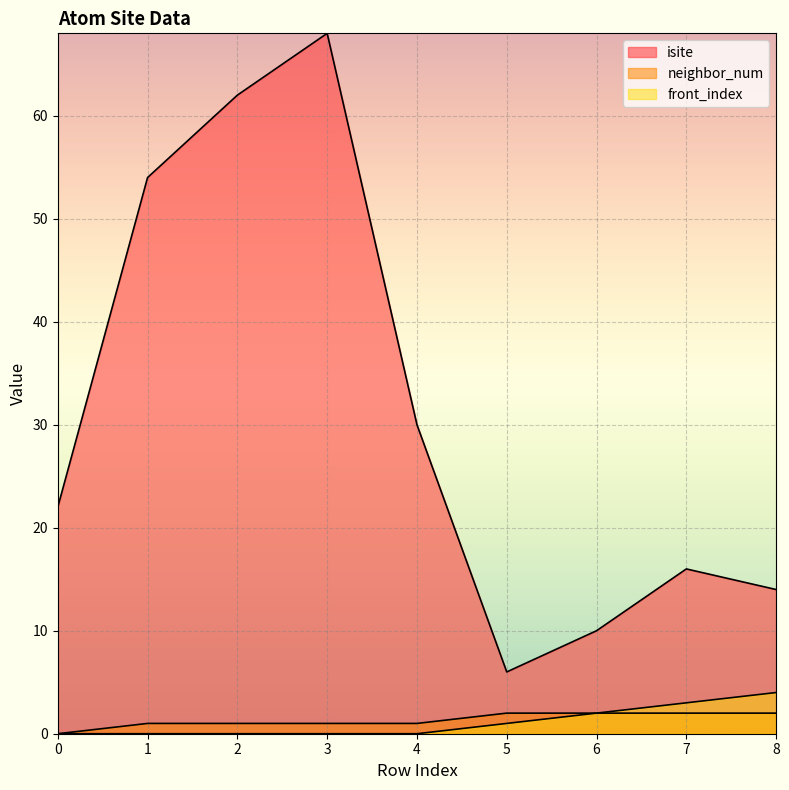

Which series changed the most between 0 and 6?

isite